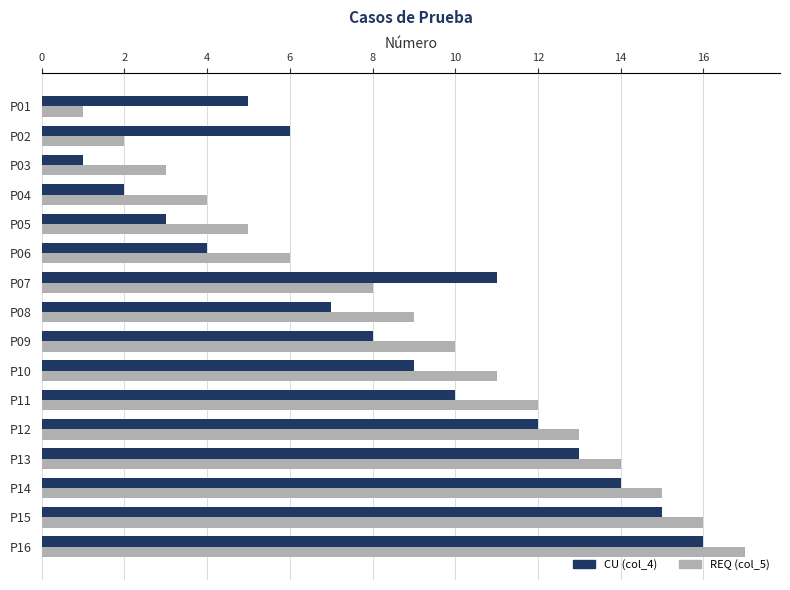

The CU (col_4) series shows 18 at P12. True or false?

False